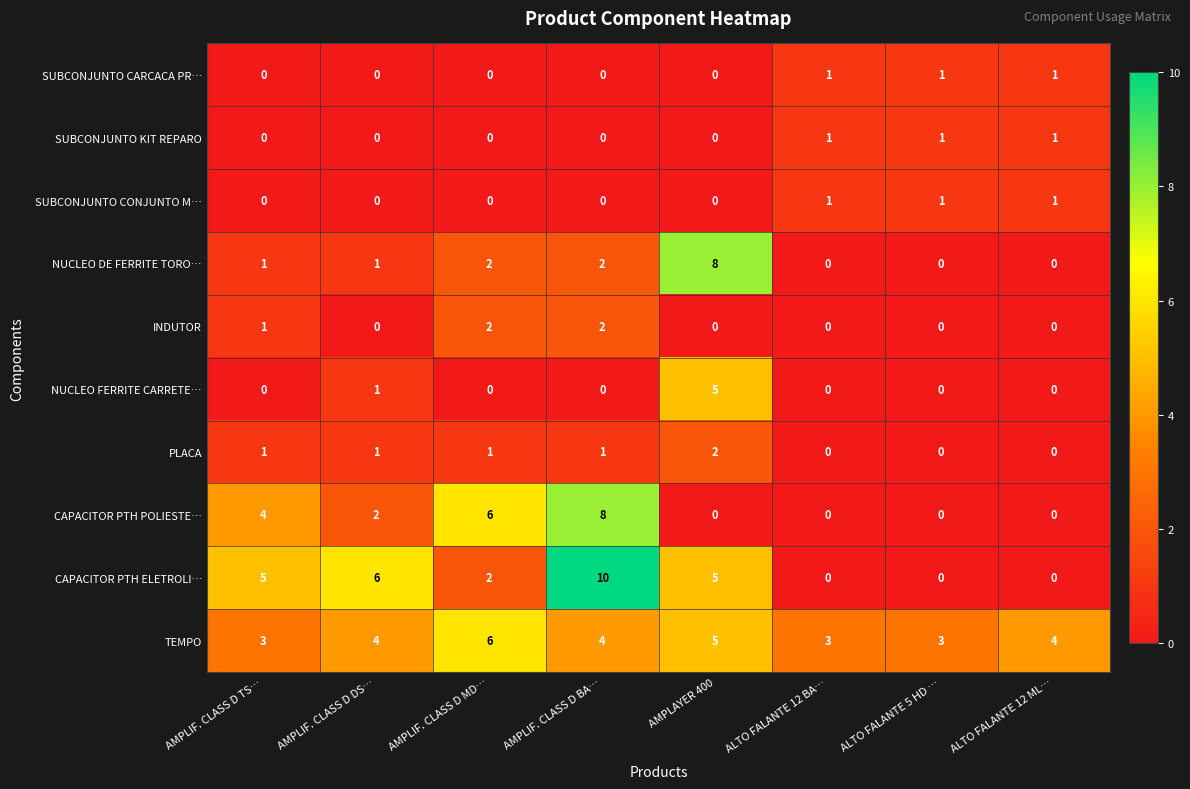

Count the NUCLEO DE FERRITE TORO… values in the range 0 to 2.

7